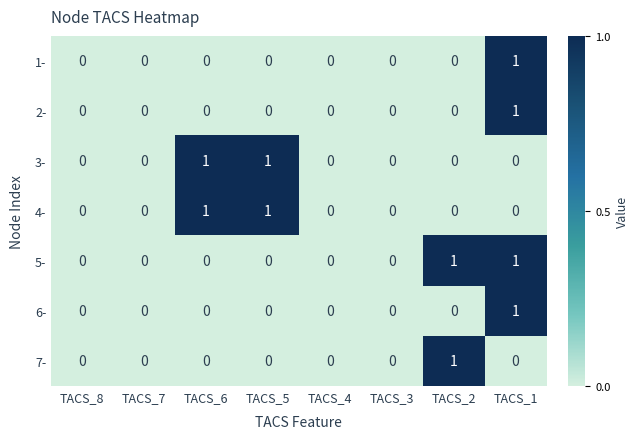

Count the 2- values in the range 0 to 1.

8